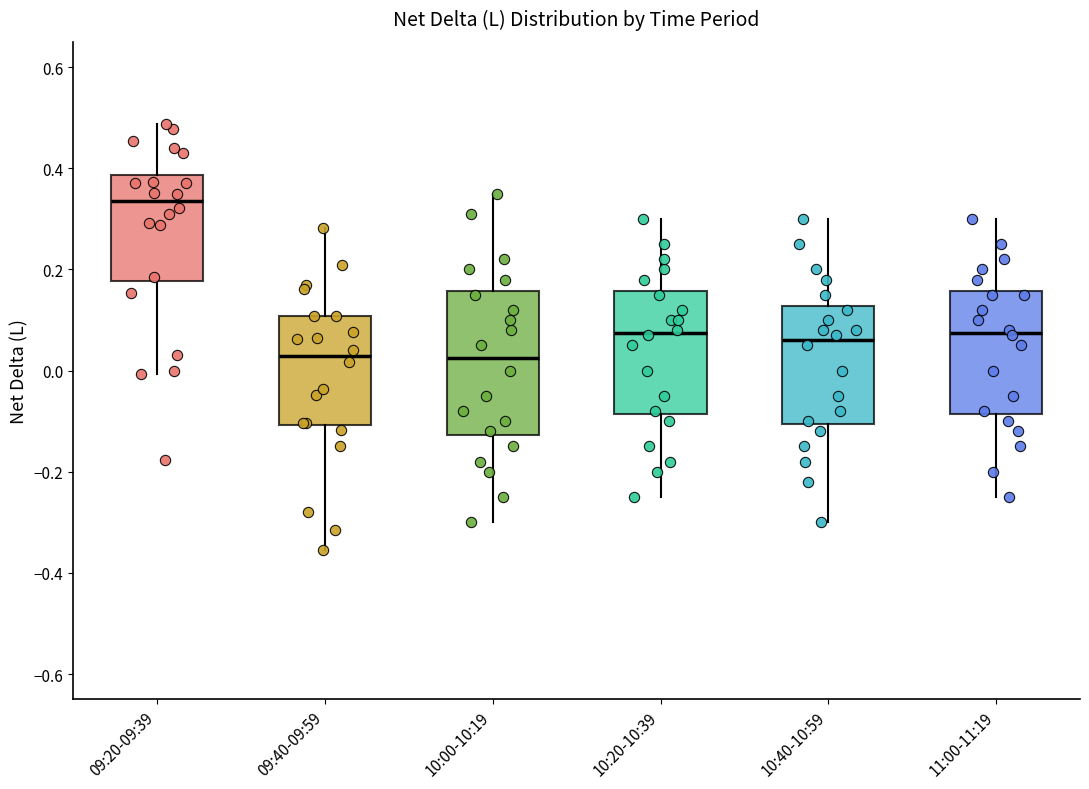

Comparing the boxes themselves (not the whiskers), which one is the tallest?

10:00-10:19